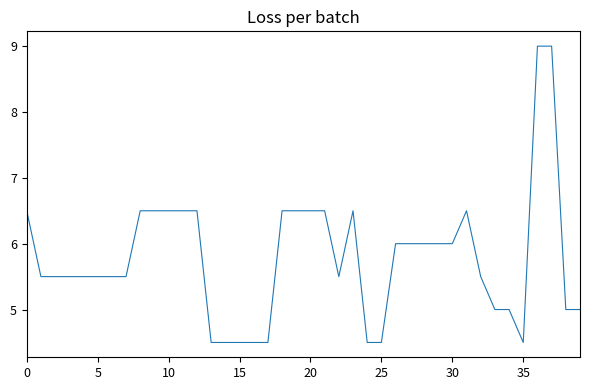

What is the difference between the maximum and minimum values?

4.5